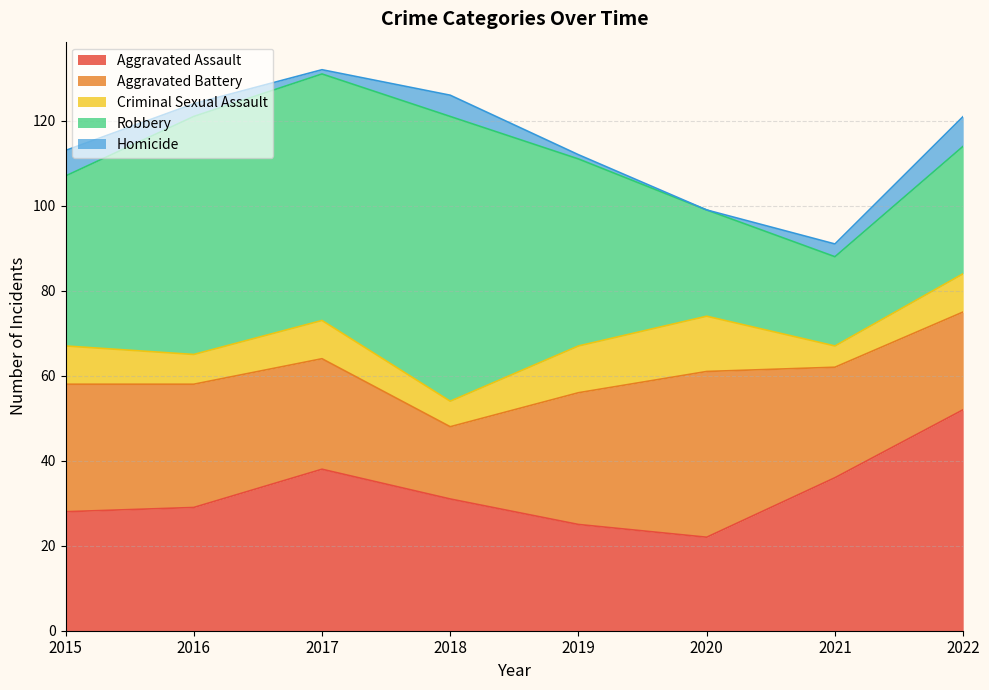

Between 2015 and 2019, which series saw the biggest shift?

Homicide